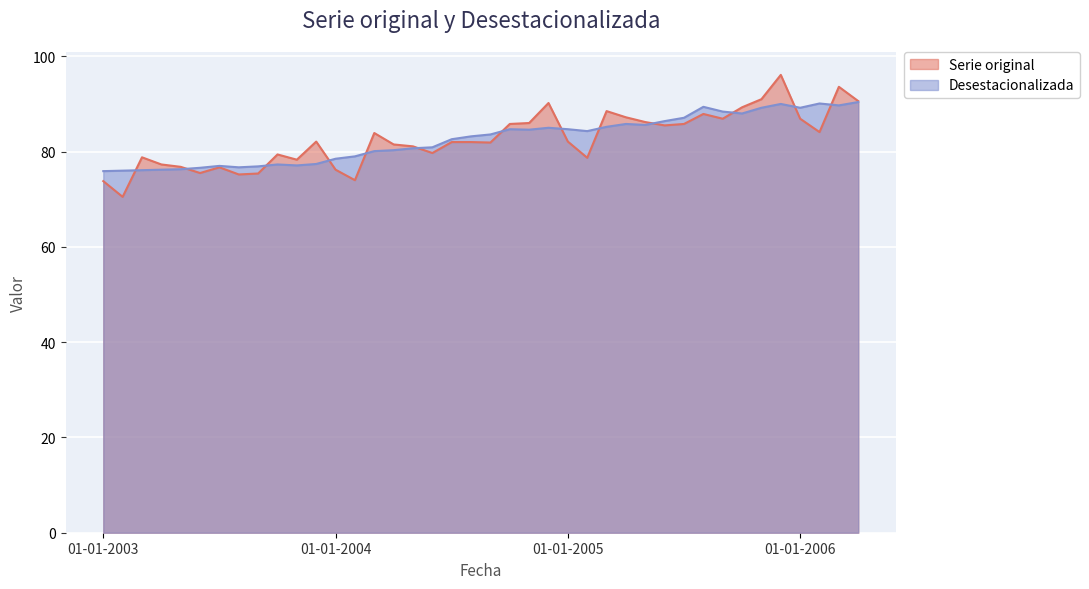

Rank the categories by Serie original value from highest to lowest.

01-12-2005, 01-03-2006, 01-11-2005, 01-04-2006, 01-12-2004, 01-10-2005, 01-03-2005, 01-08-2005, 01-04-2005, 01-09-2005, 01-01-2006, 01-05-2005, 01-11-2004, 01-10-2004, 01-07-2005, 01-06-2005, 01-02-2006, 01-03-2004, 01-12-2003, 01-01-2005, 01-07-2004, 01-08-2004, 01-09-2004, 01-04-2004, 01-05-2004, 01-06-2004, 01-10-2003, 01-03-2003, 01-02-2005, 01-11-2003, 01-04-2003, 01-05-2003, 01-07-2003, 01-01-2004, 01-06-2003, 01-09-2003, 01-08-2003, 01-02-2004, 01-01-2003, 01-02-2003